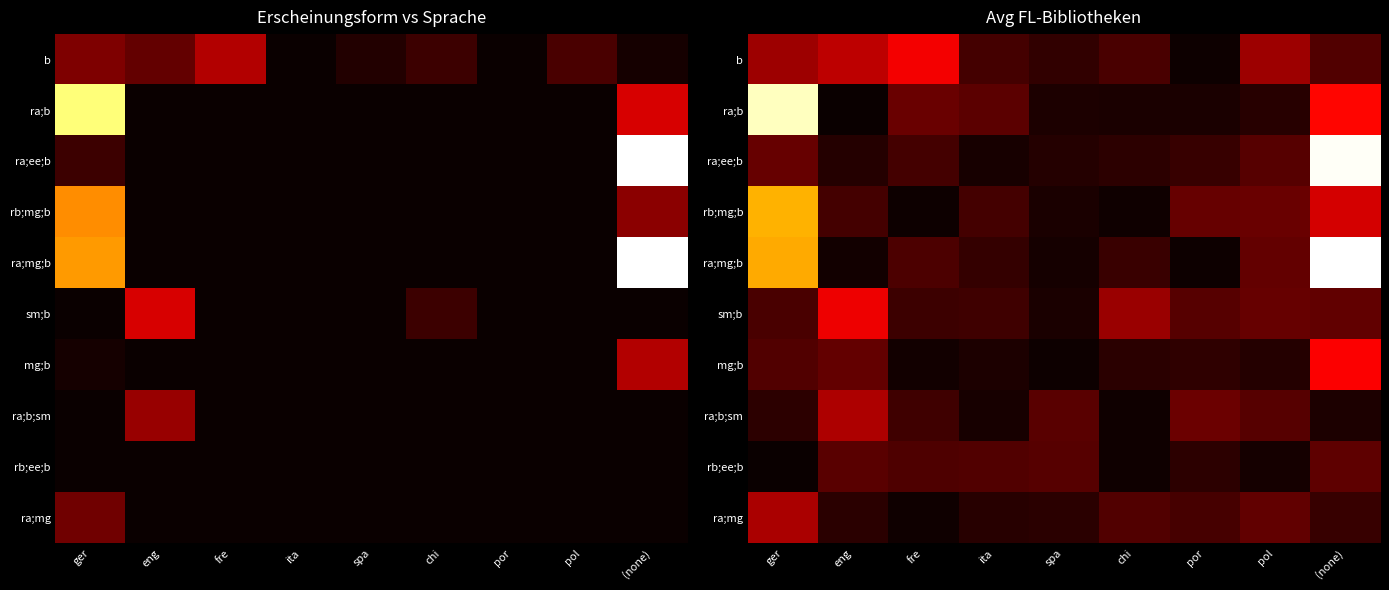

At which category is the sum across all series the highest?

(none)